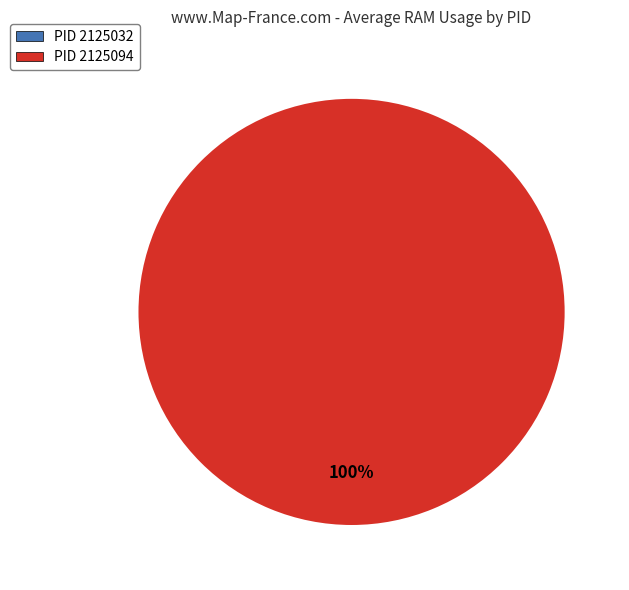

Is it true that 2125094 is 88% of the pie?

False